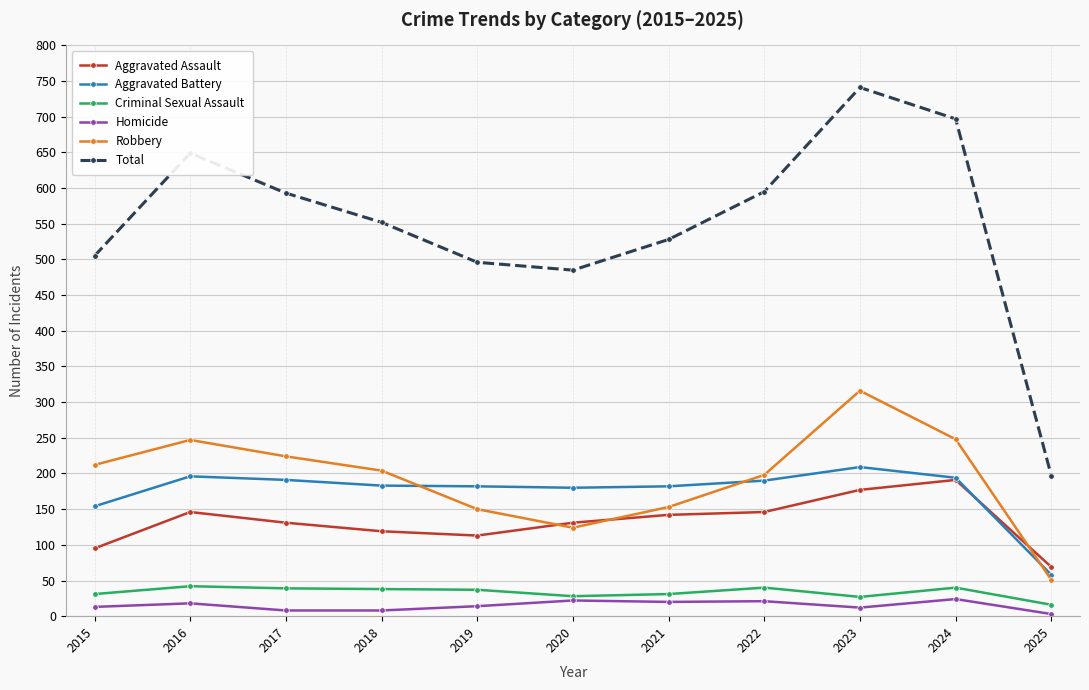

What is the average value of the Total series?

549